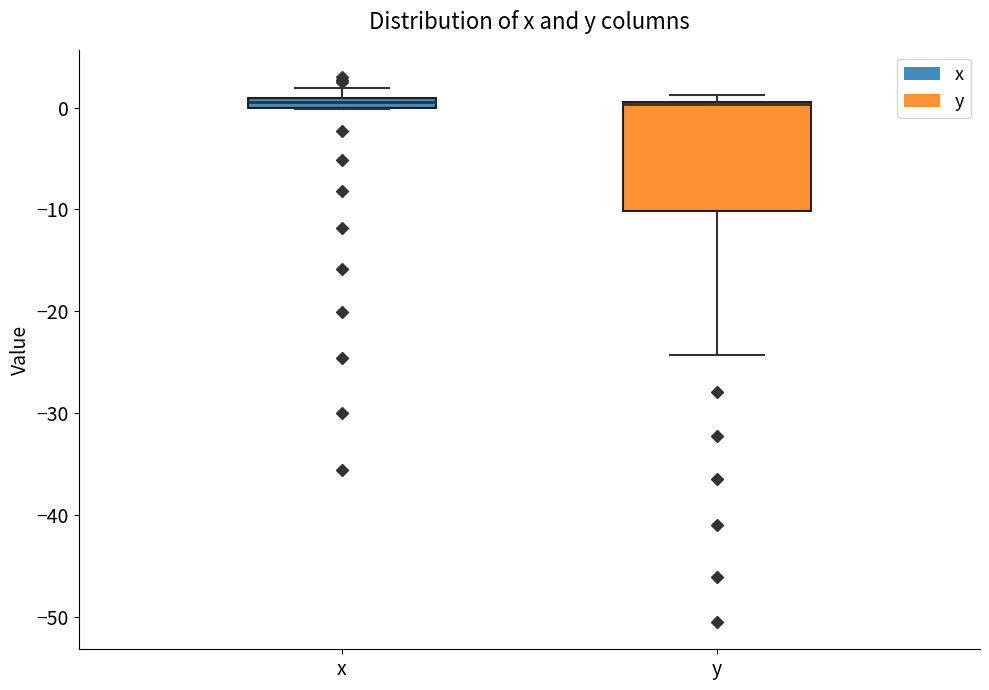

Where is the upper edge of the box for x on the y-axis? The values are not printed on the chart, so give them approximately, as read against the axis.

1